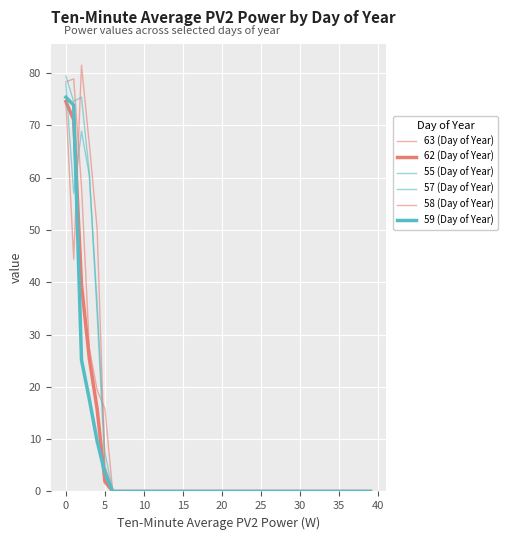

Is this an area chart (filled region under the line)?

No